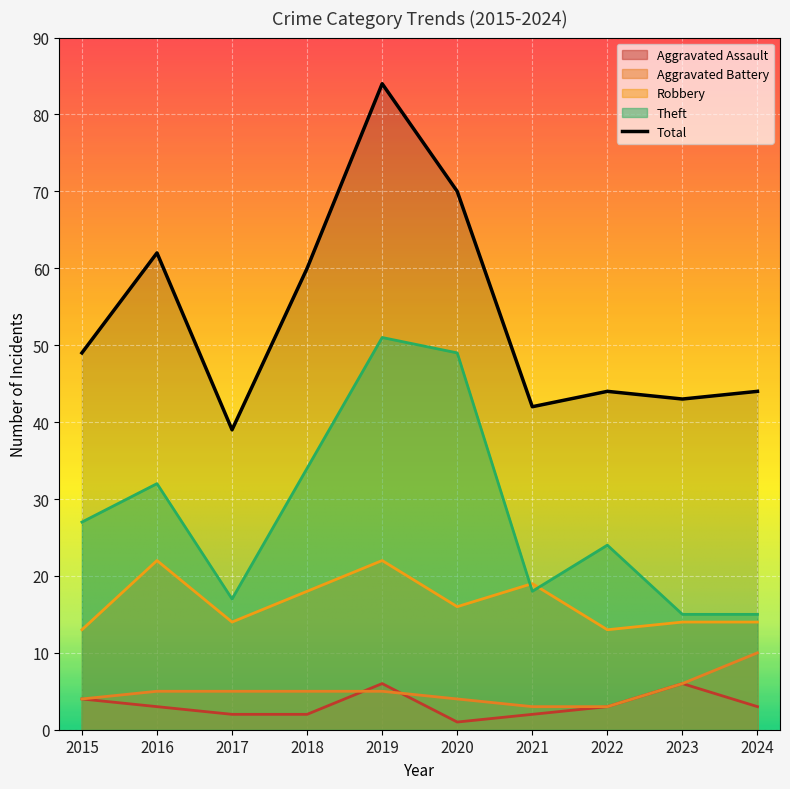

List the series in order of their peak value, highest first.

Total, Theft, Robbery, Aggravated Battery, Aggravated Assault